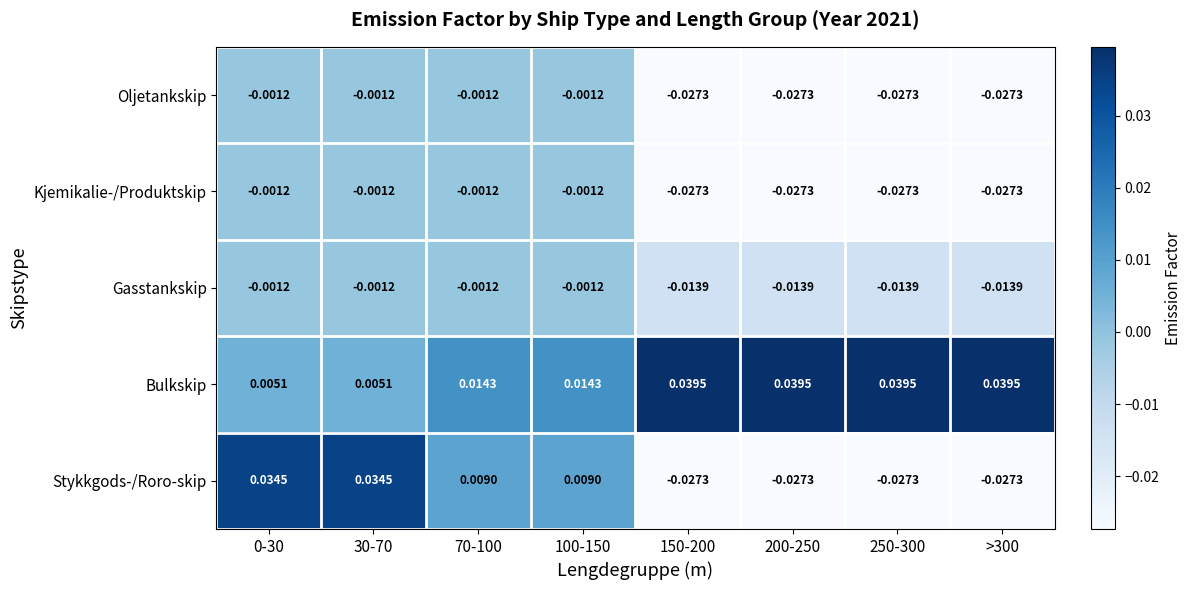

Which series has the largest total across all categories?

Bulkskip